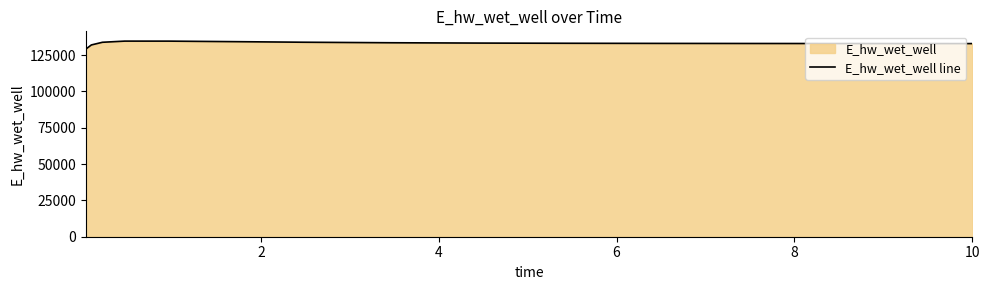

What is the difference between the maximum and minimum values?

5520.8